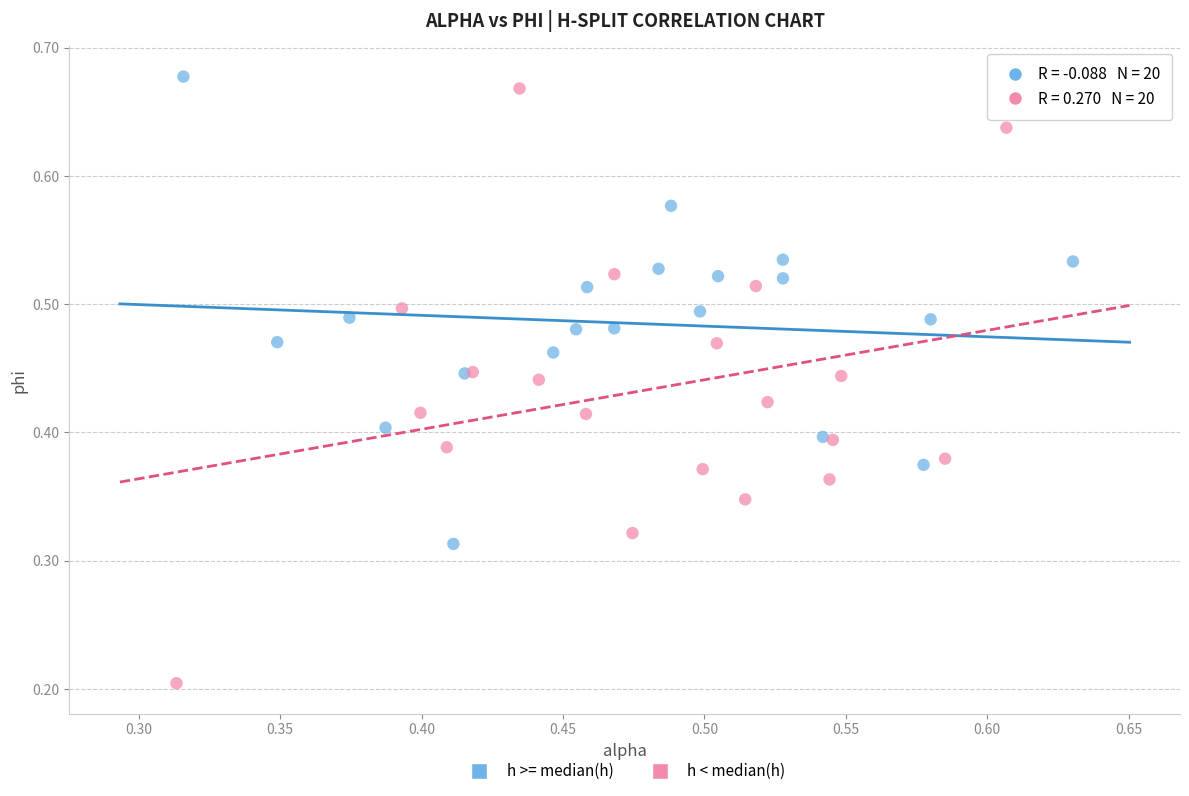

What are all the series names shown in the legend?

h >= median(h), h < median(h)